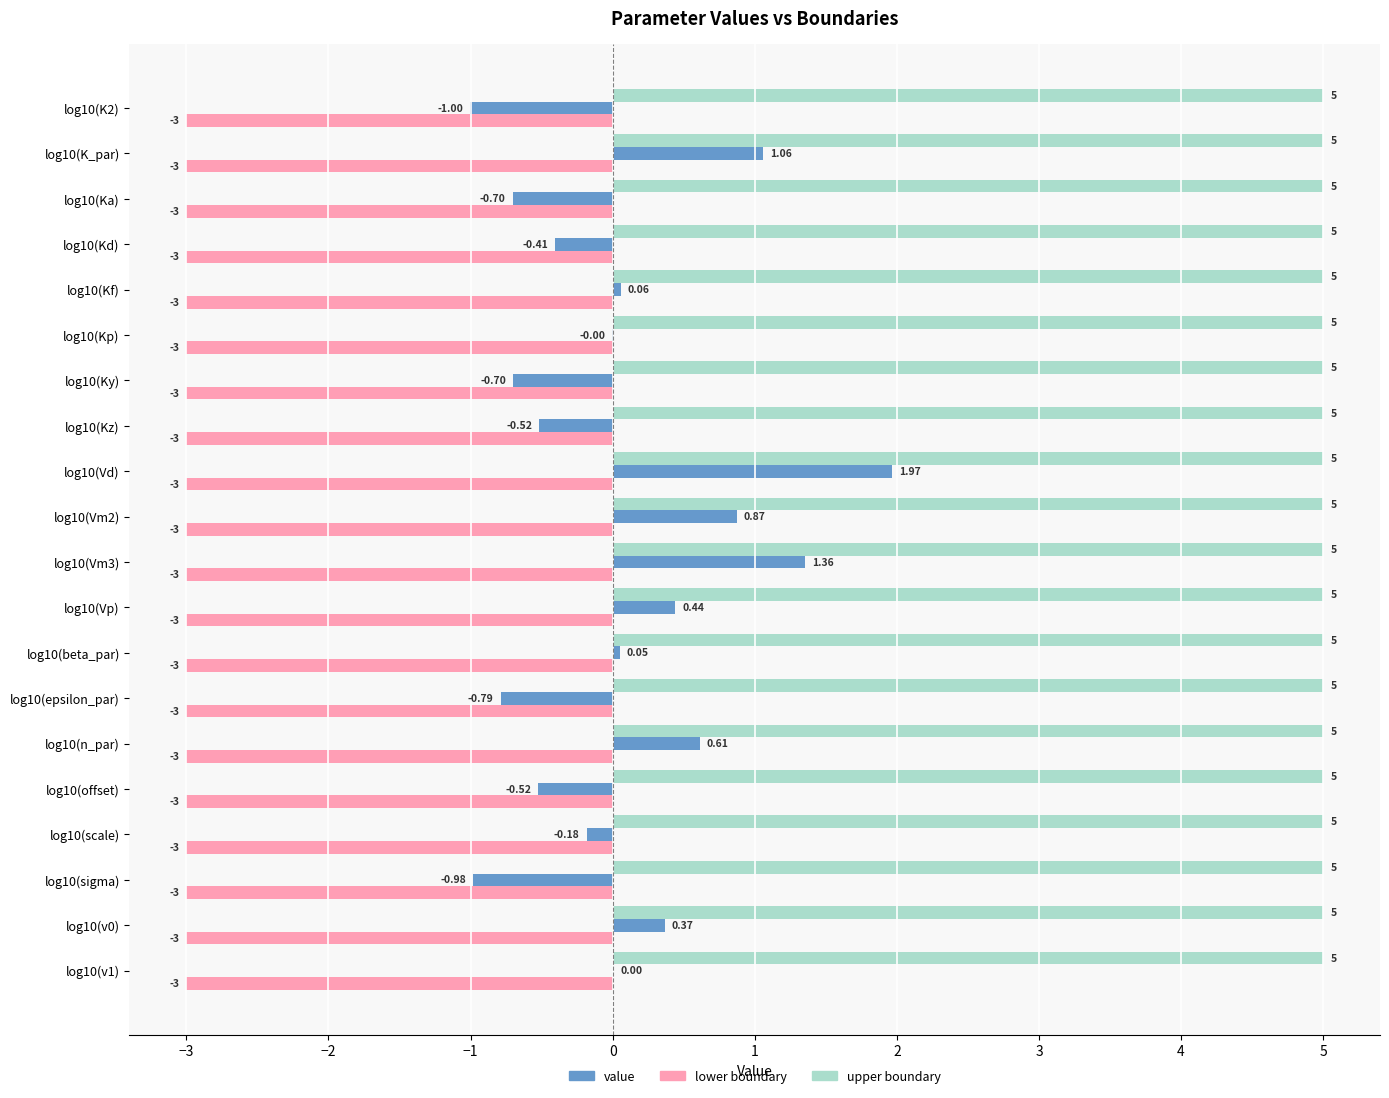

At which category is the sum across all series the highest?

log10(Vd)